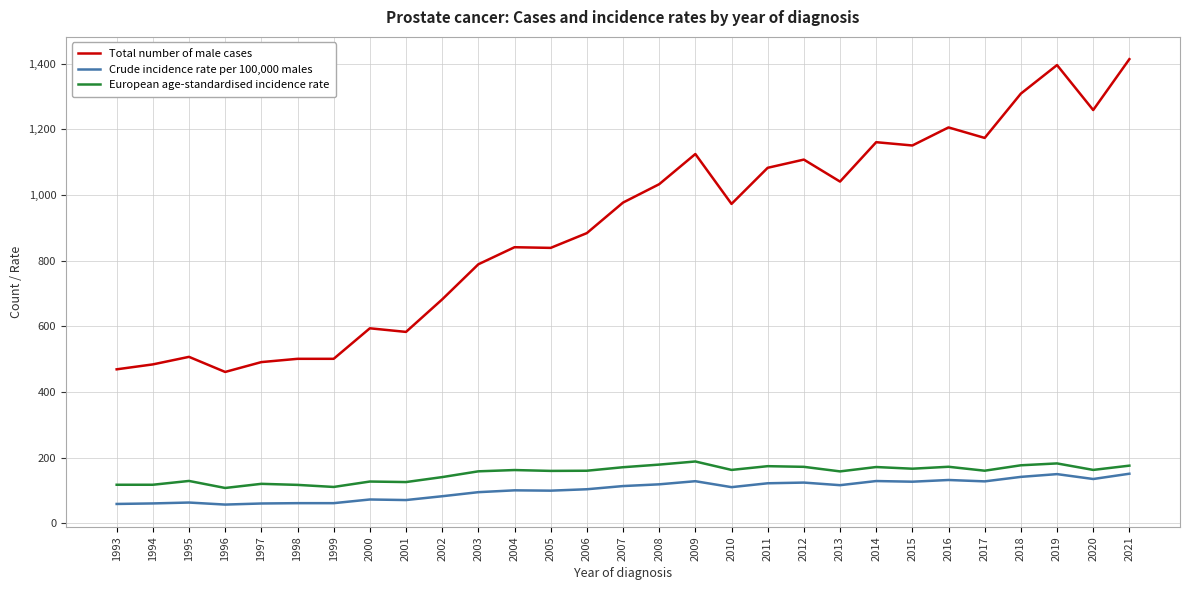

Between 2001 and 2020, which series saw the biggest shift?

Total number of male cases